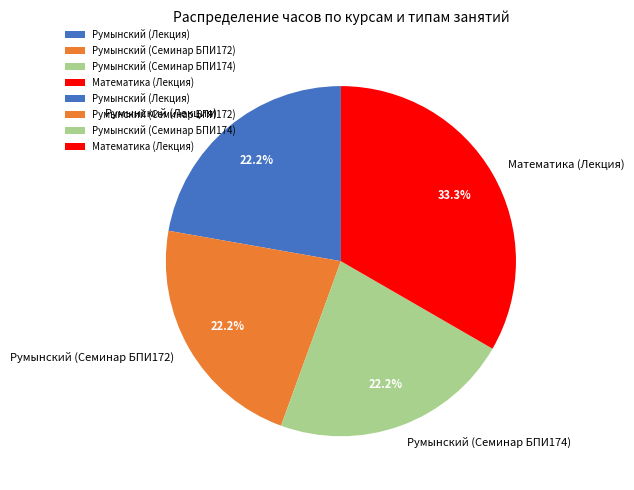

What is the total percentage of Румынский (Семинар БПИ172) and Румынский (Лекция)?

44.4%